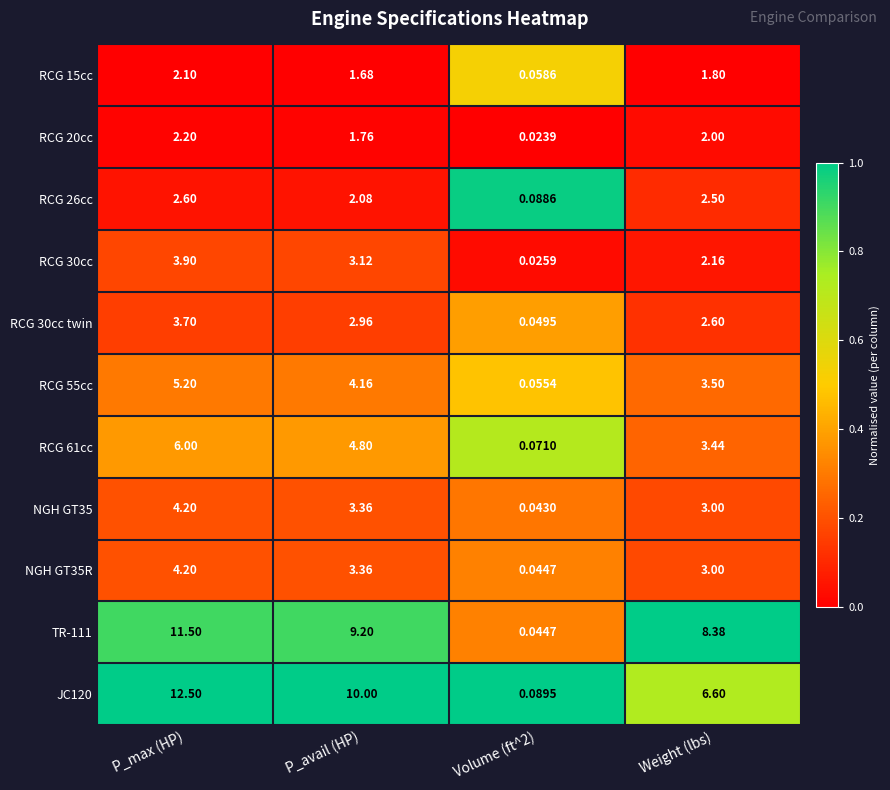

Which label corresponds to the smallest value in the chart?

Volume (ft^2)